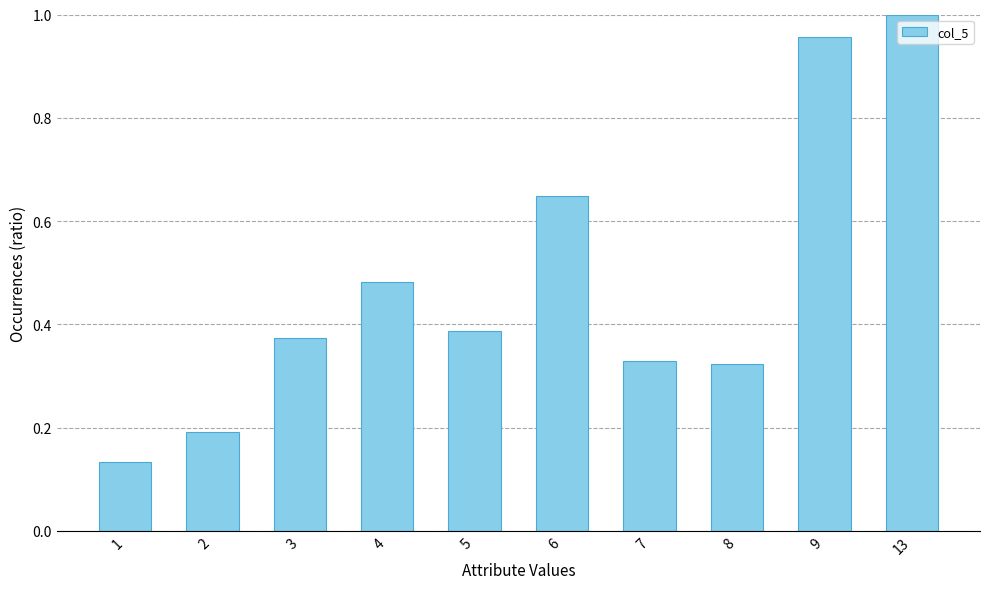

Which has a higher value, 9 or 2?

9